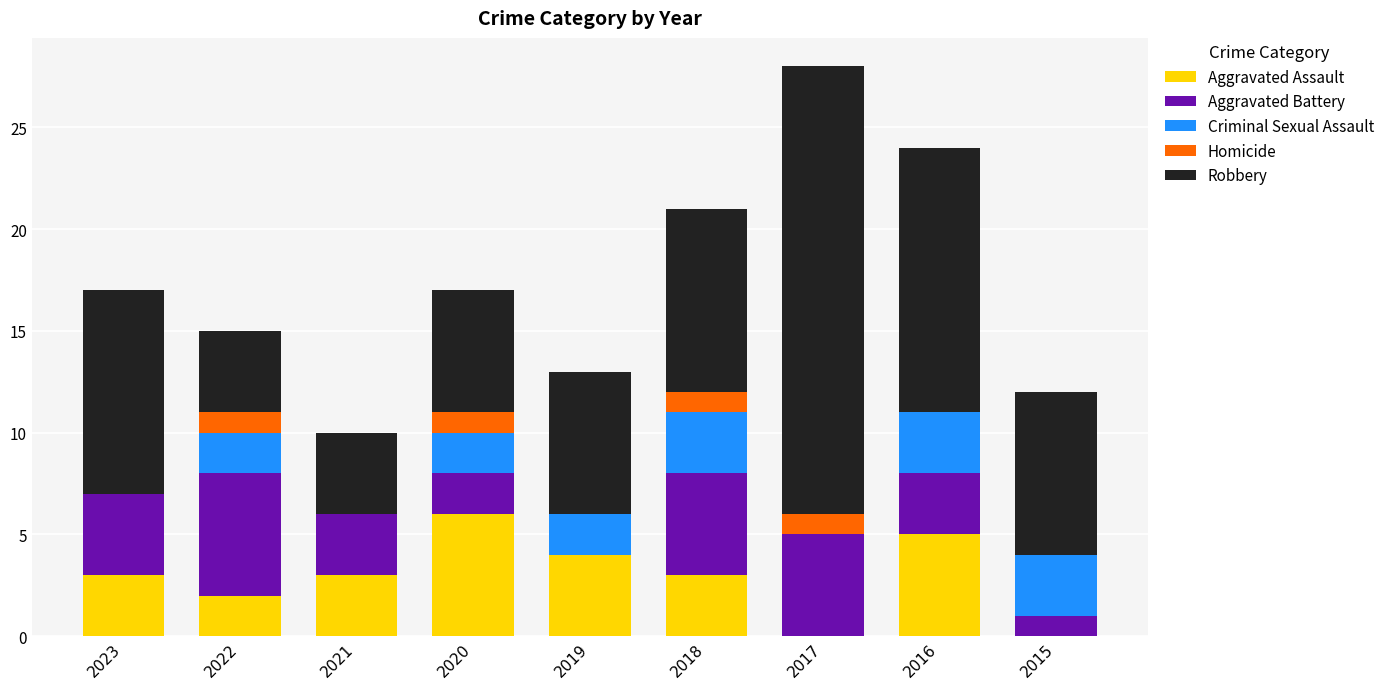

Does the chart contain stacked bars?

Yes